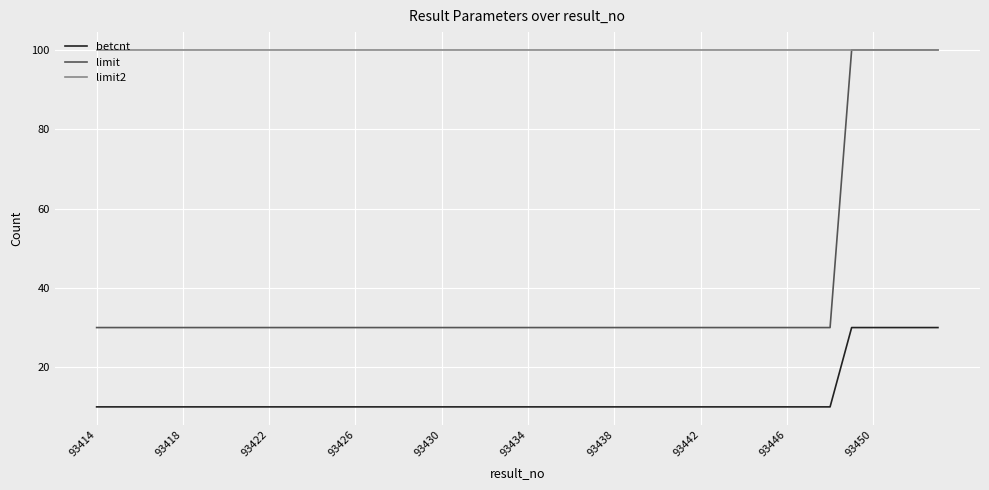

Which series has the largest total across all categories?

limit2